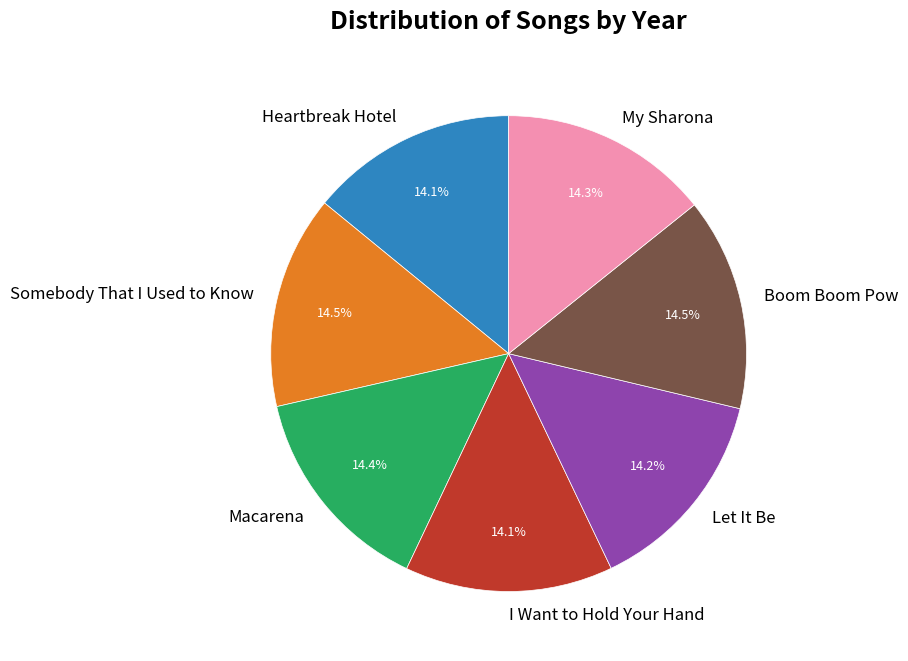

Is there a majority slice in this chart?

No